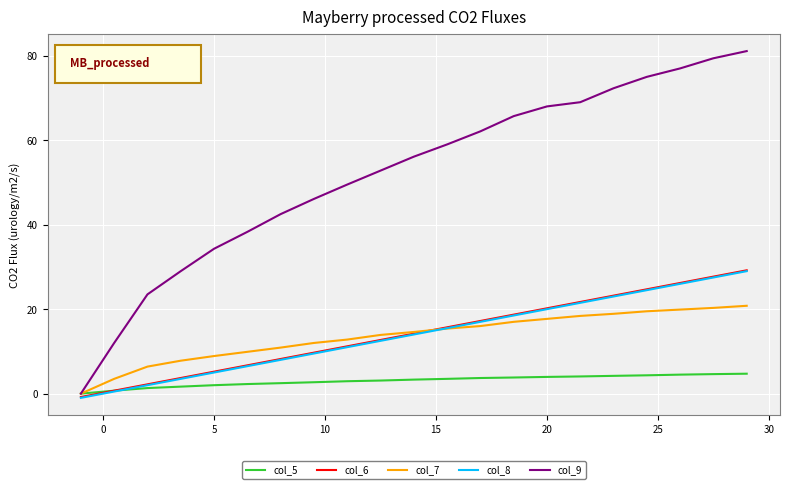

What is the maximum value shown in the chart?

81.1